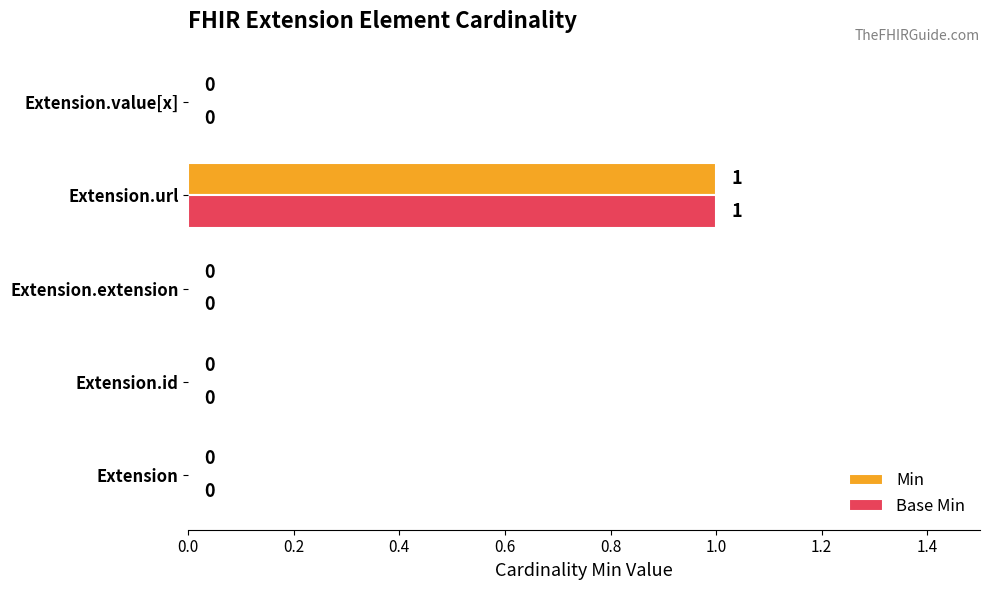

How many Base Min values are between 0 and 1?

5